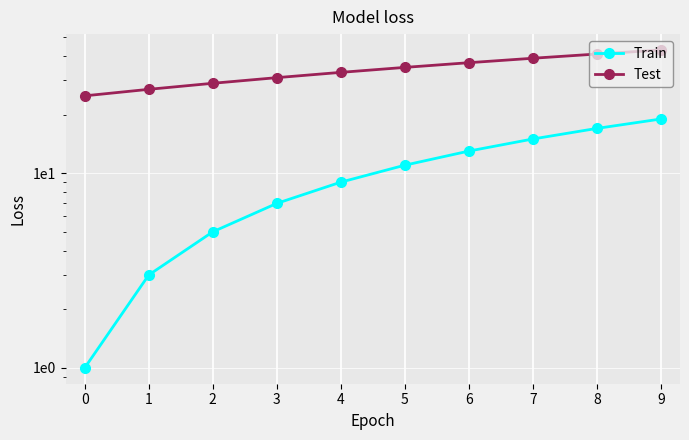

What is the minimum value for Train?

1